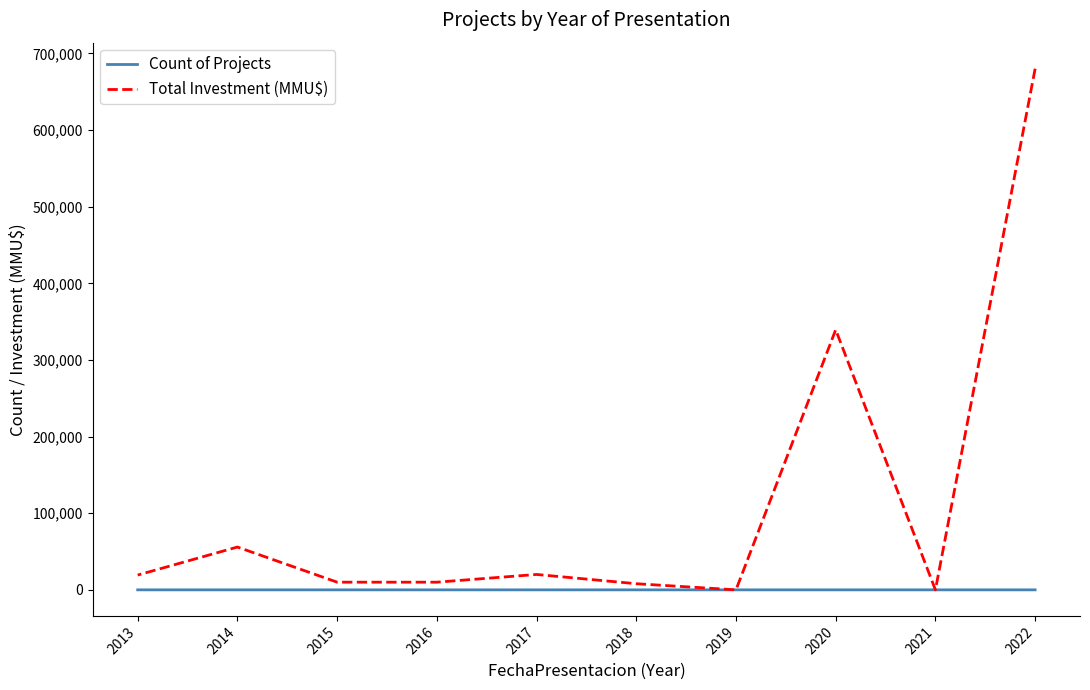

The Count of Projects series shows 3 at 2013. True or false?

False